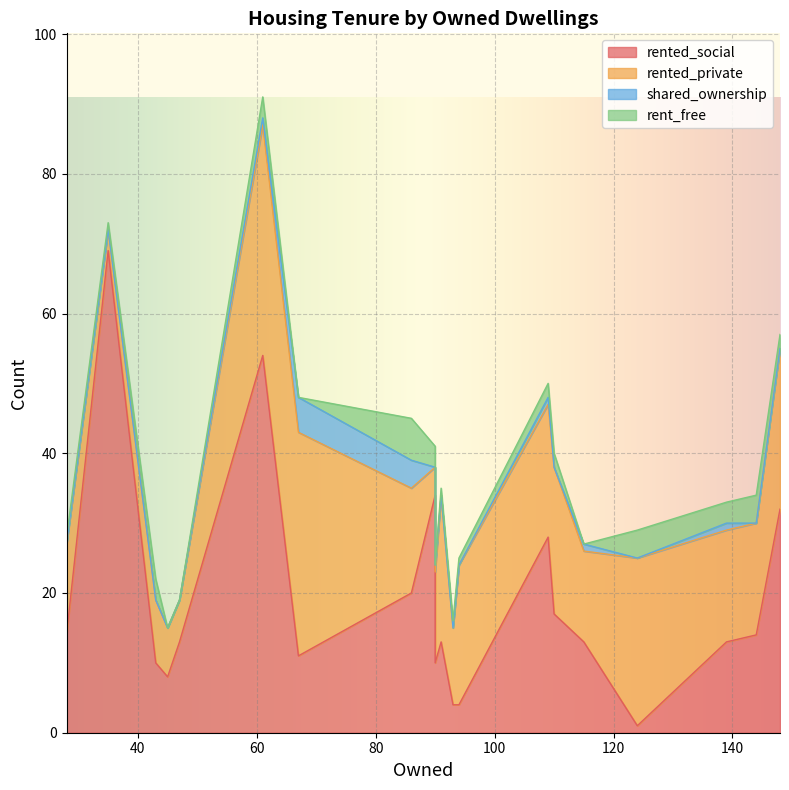

Which series changed the most between 86 and 115?

rented_social